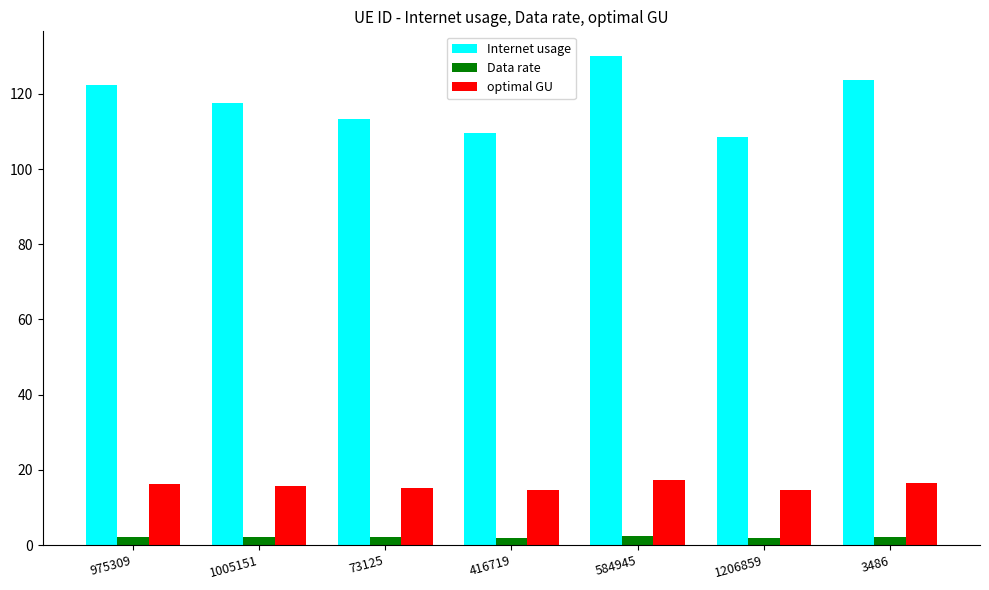

What is the value of the optimal GU bar at the 6th from the left?

14.5